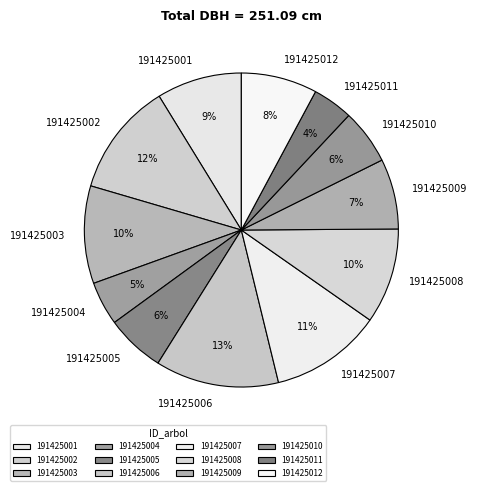

Approximately how many times larger is the value at 191425002 compared to 191425008?

1.2